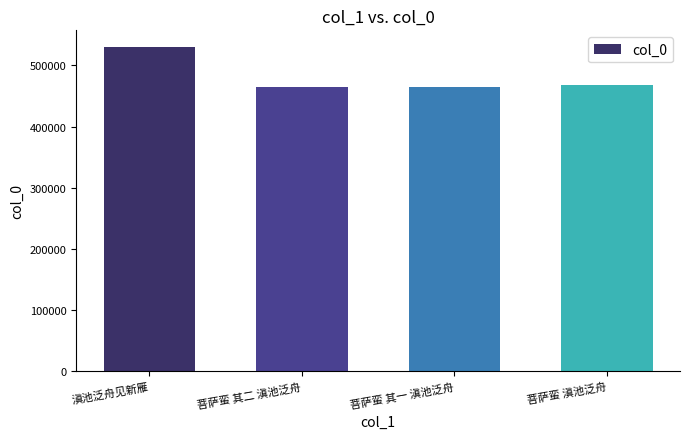

What is the label of the 3rd bar from the left?

菩萨蛮 其一 滇池泛舟